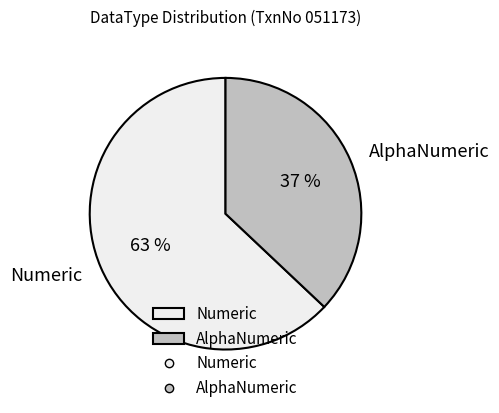

Is there any slice that represents more than half of the pie?

Yes